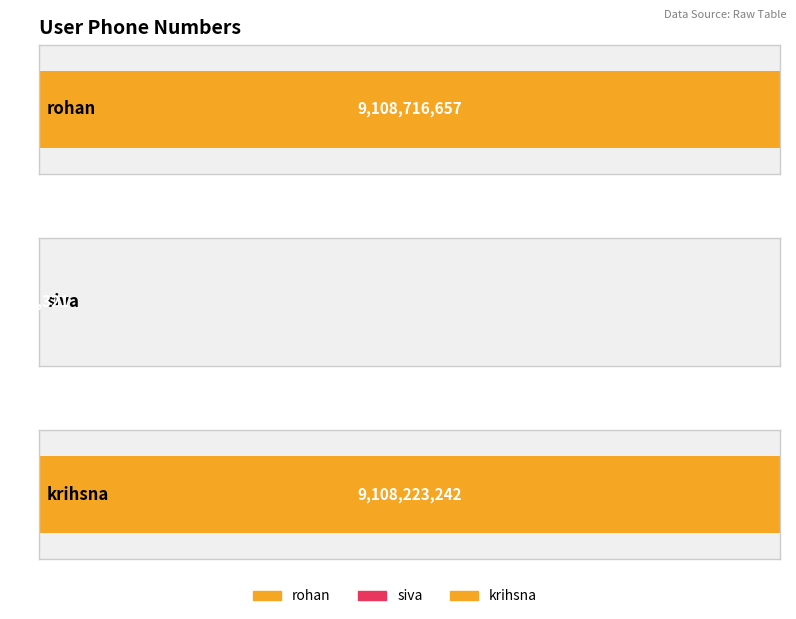

Which label corresponds to the largest value in the chart?

rohan